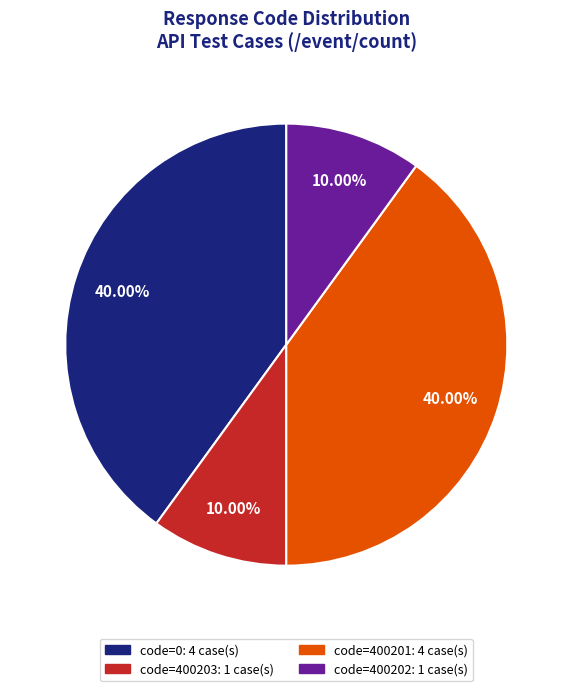

Is there a majority slice in this chart?

No